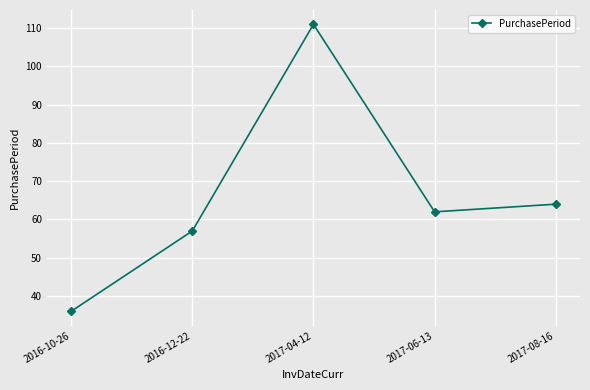

Where does the data first go above 62?

2017-04-12